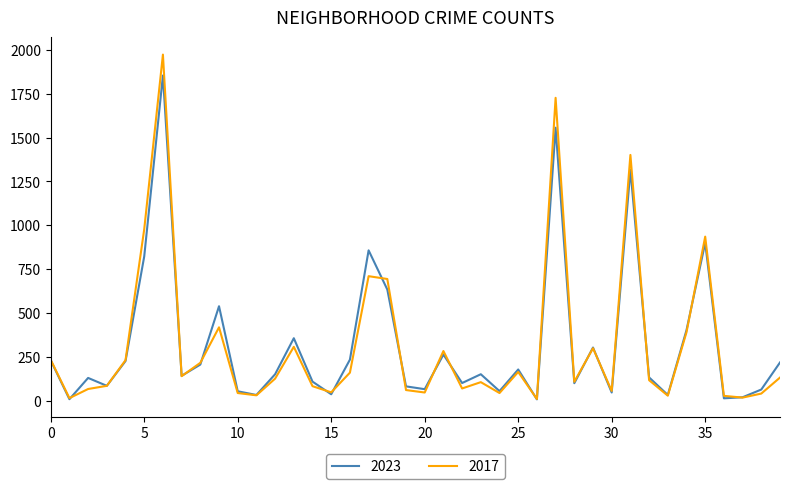

Which series has the largest range (max minus min)?

2017